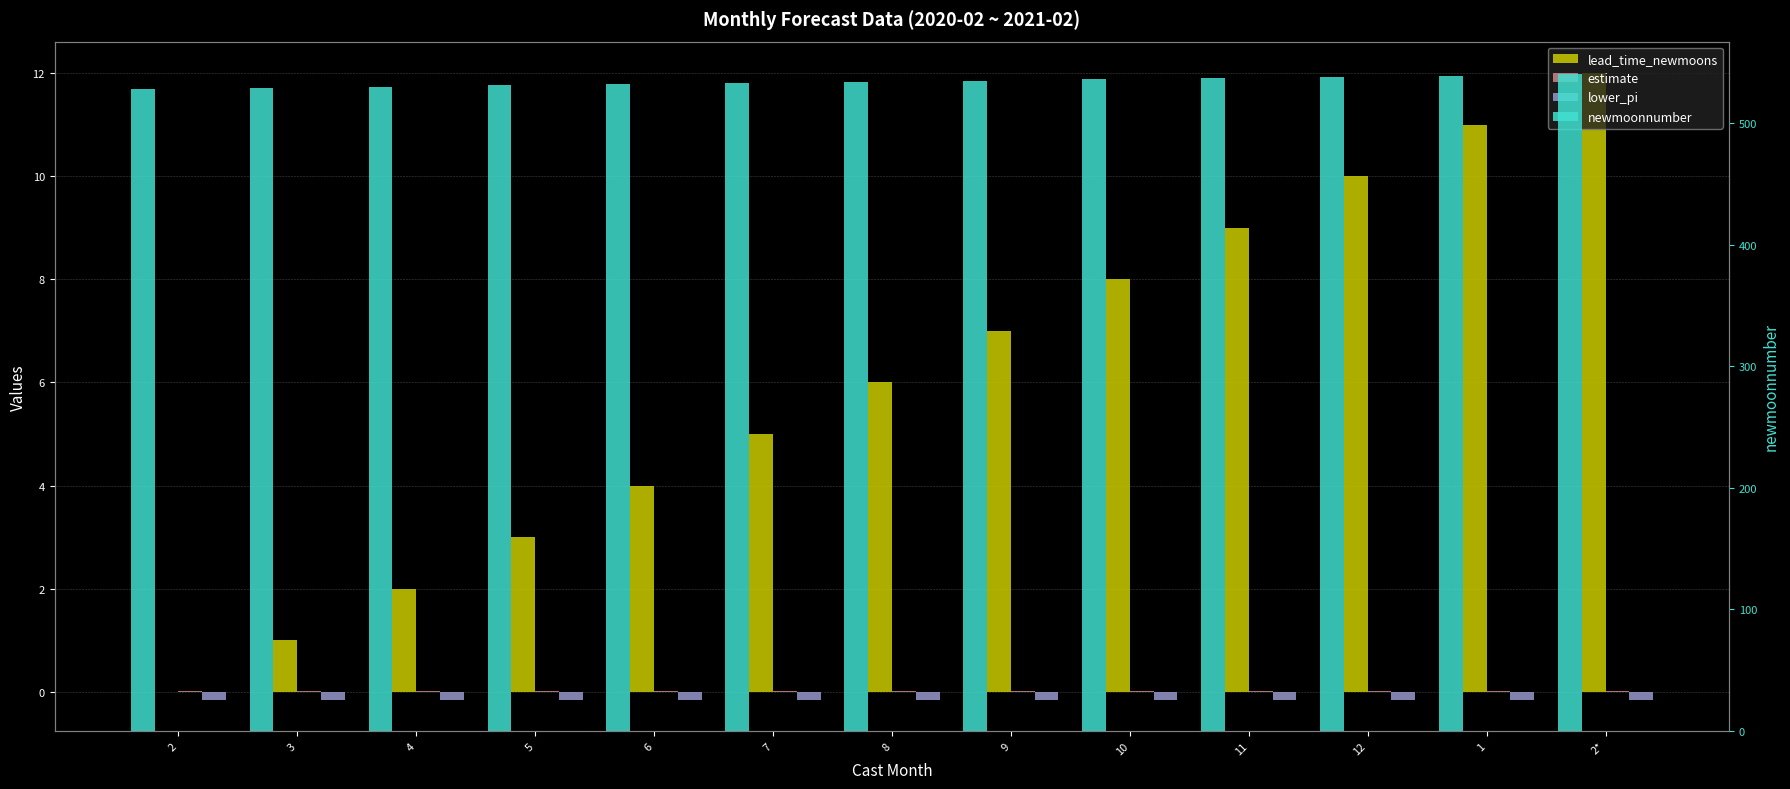

Which series has the widest spread of values?

lead_time_newmoons